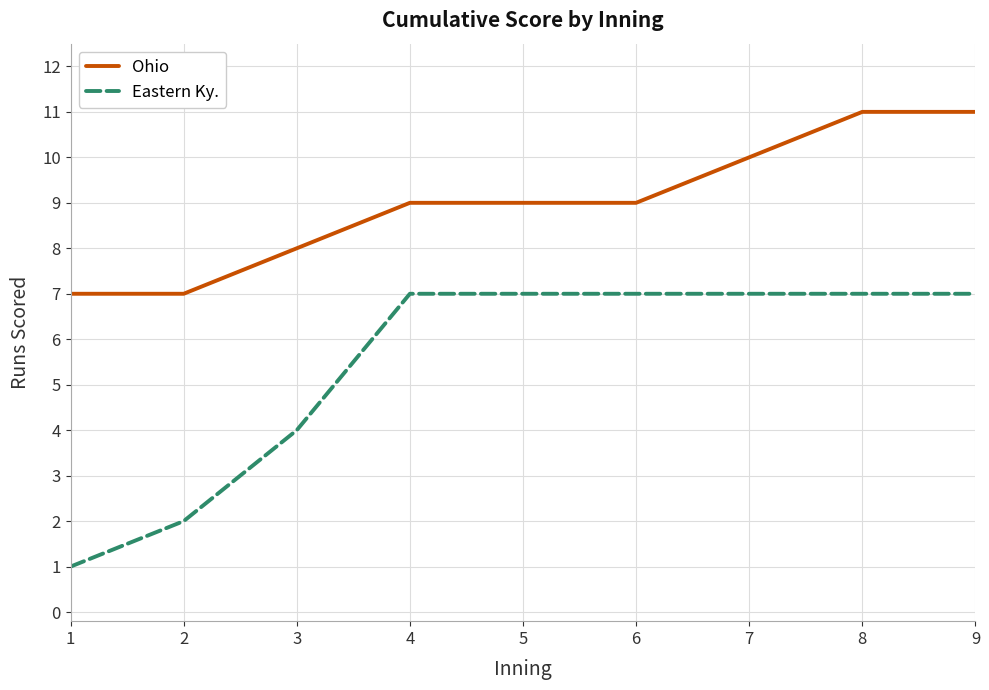

Which series changed the most between 4 and 7?

Ohio